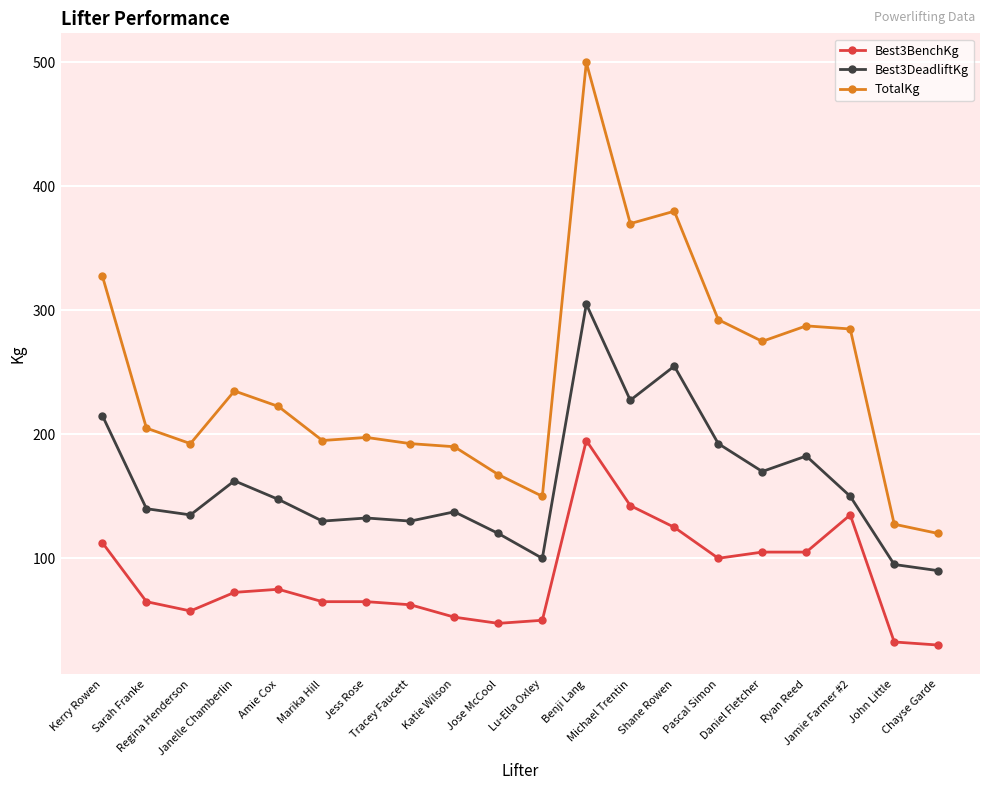

True or false: TotalKg has a value of 380.0 at Shane Rowen.

True